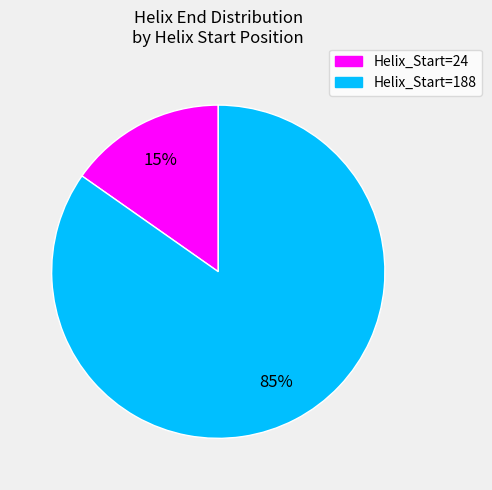

Rank the categories by value from lowest to highest.

Helix_Start=24, Helix_Start=188